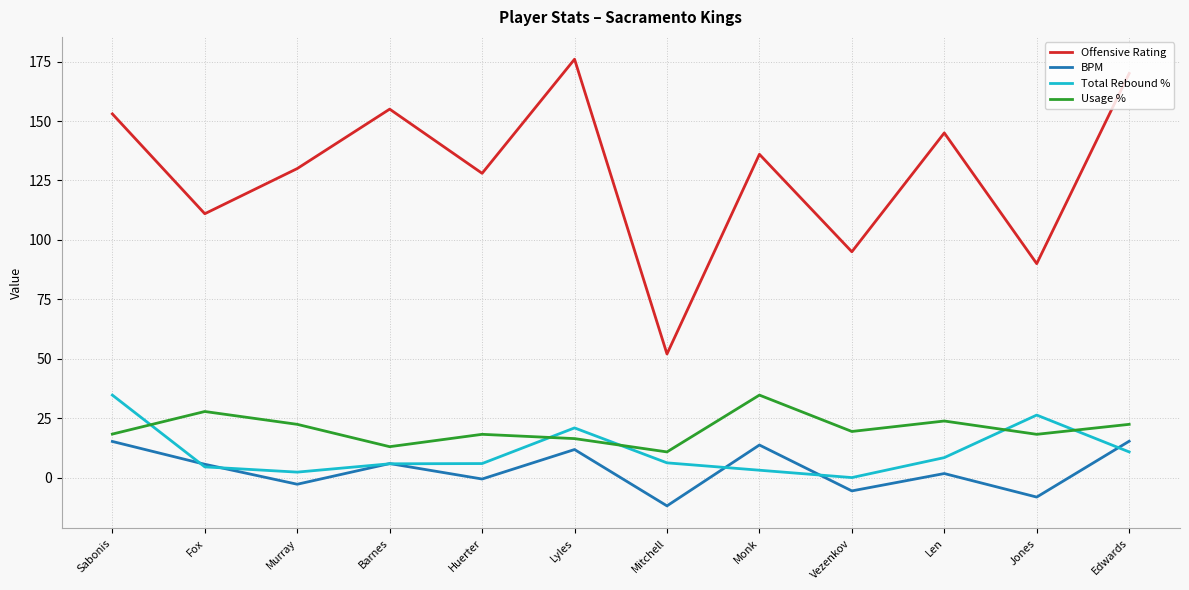

What is the difference between the Total Rebound % values at Vezenkov and Huerter?

5.9